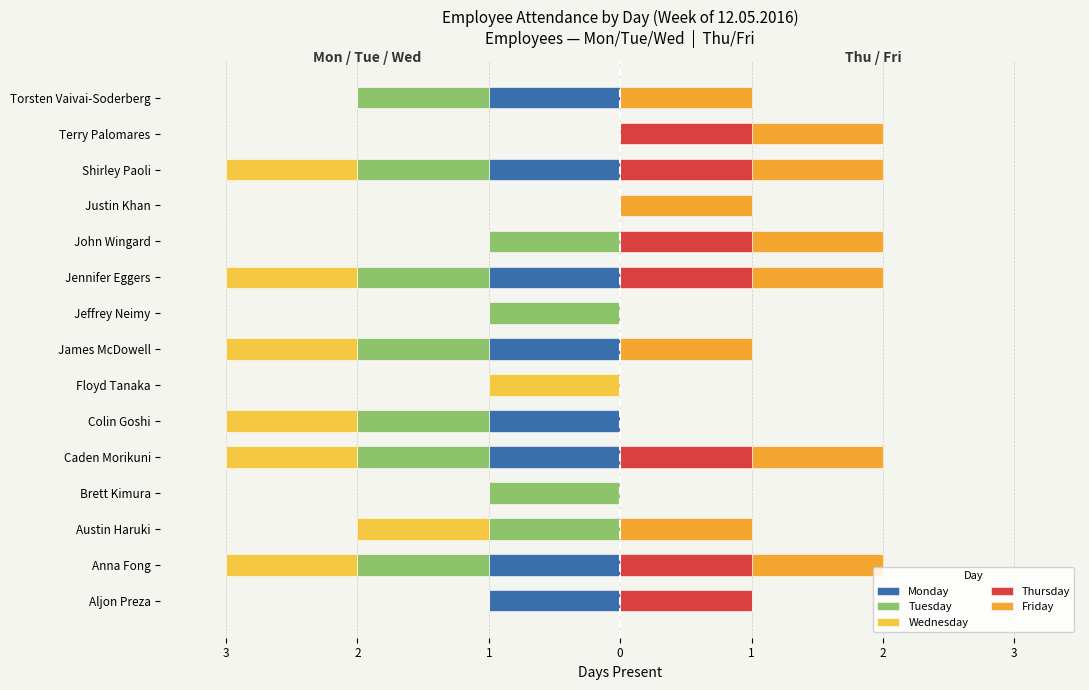

How many positive values does the Friday series have?

10